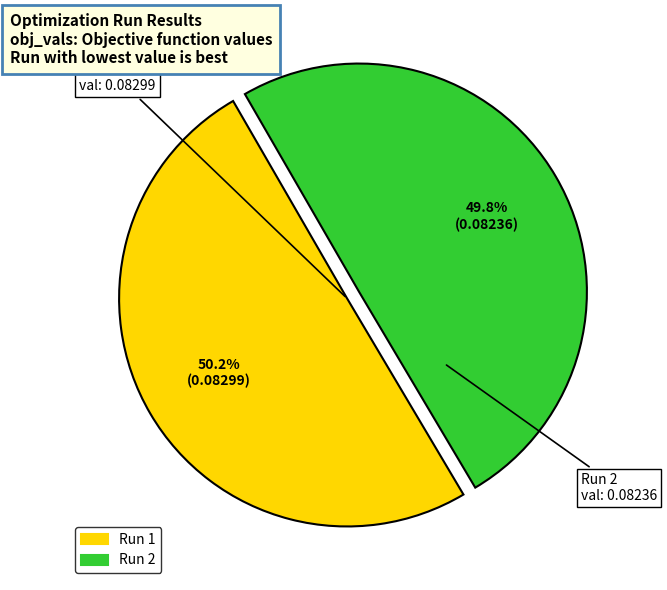

Is there any slice that represents more than half of the pie?

Yes